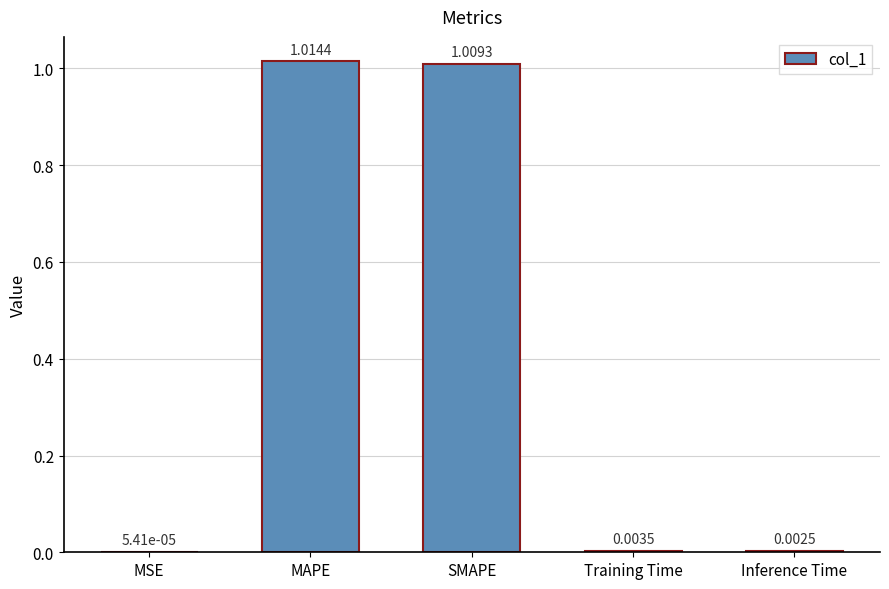

What is the sum of all values?

2.0